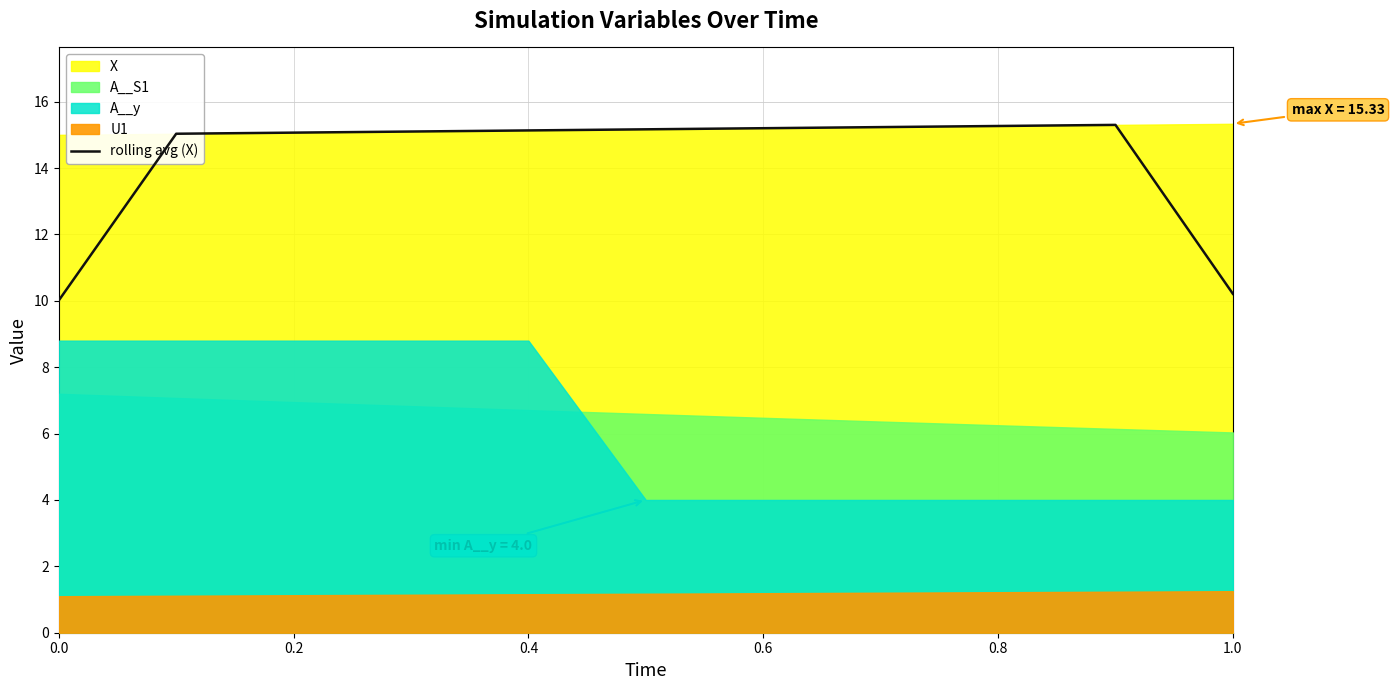

Is it true that rolling avg (X) equals 3.7 at 0.8?

False